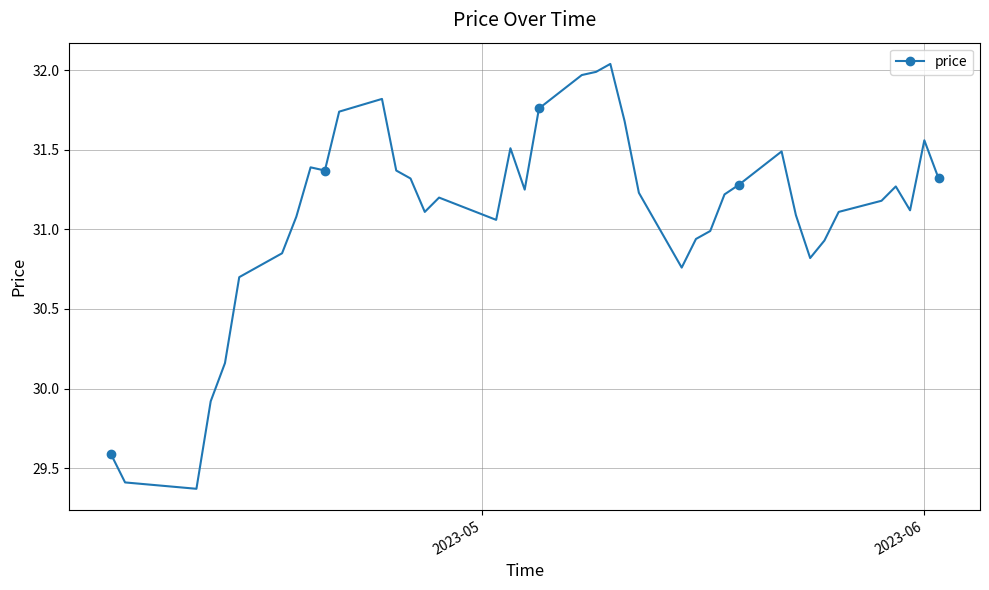

What is the value of the 1st point from the left?

29.6